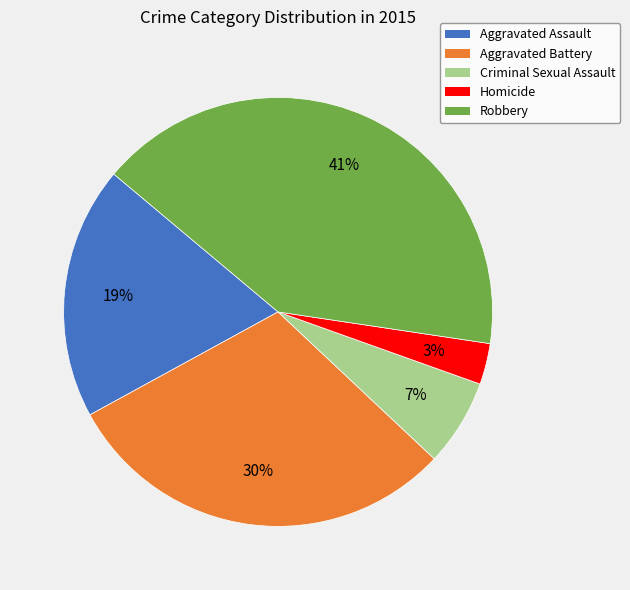

Is there any slice that represents more than half of the pie?

No